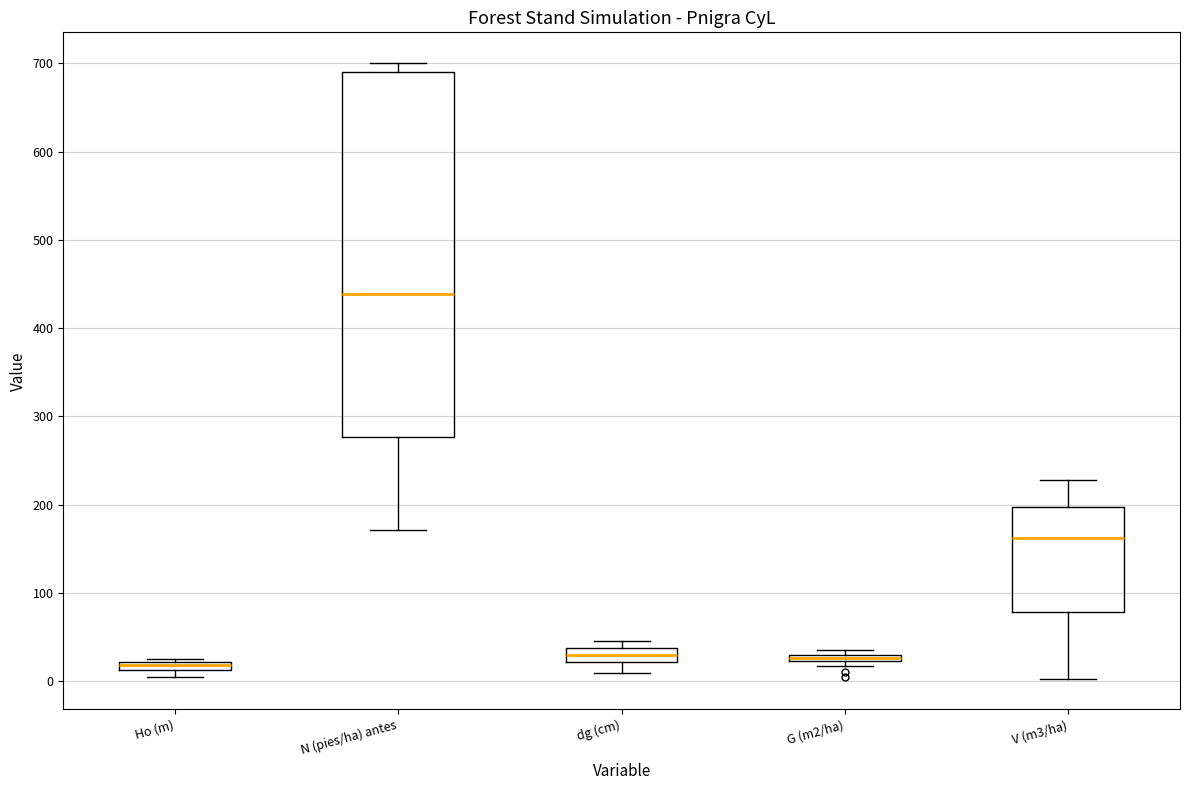

Where is the lower edge of the box for G (m2/ha) on the y-axis? The values are not printed on the chart, so give them approximately, as read against the axis.

20